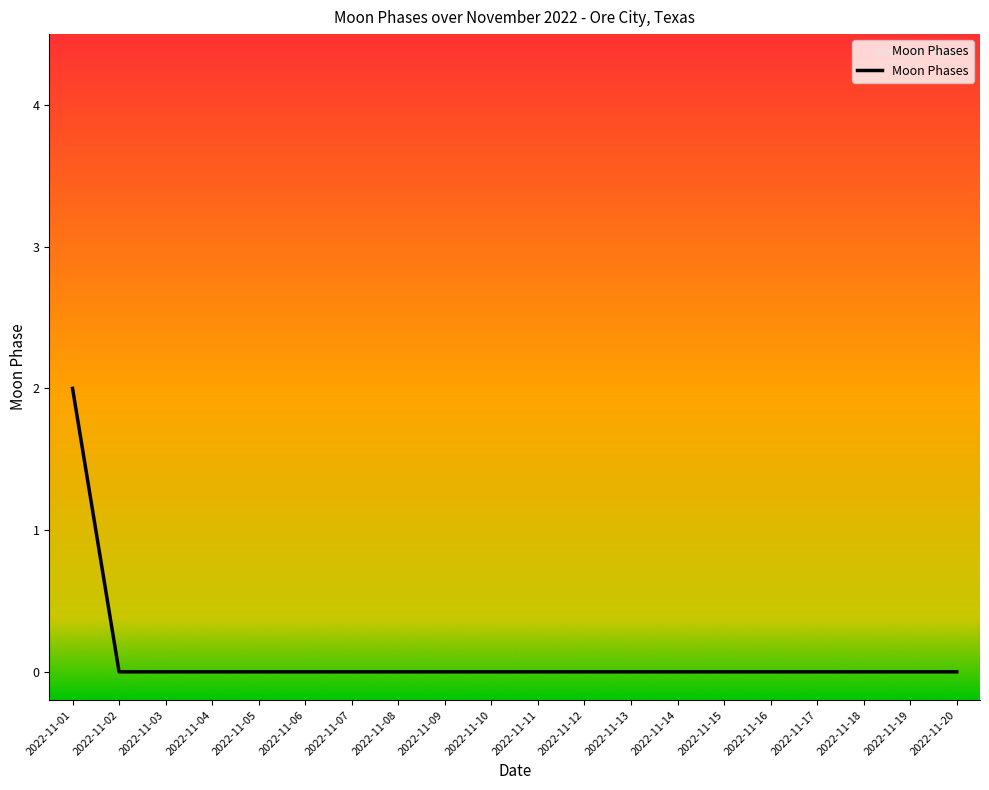

Does the chart have visible grid lines?

No